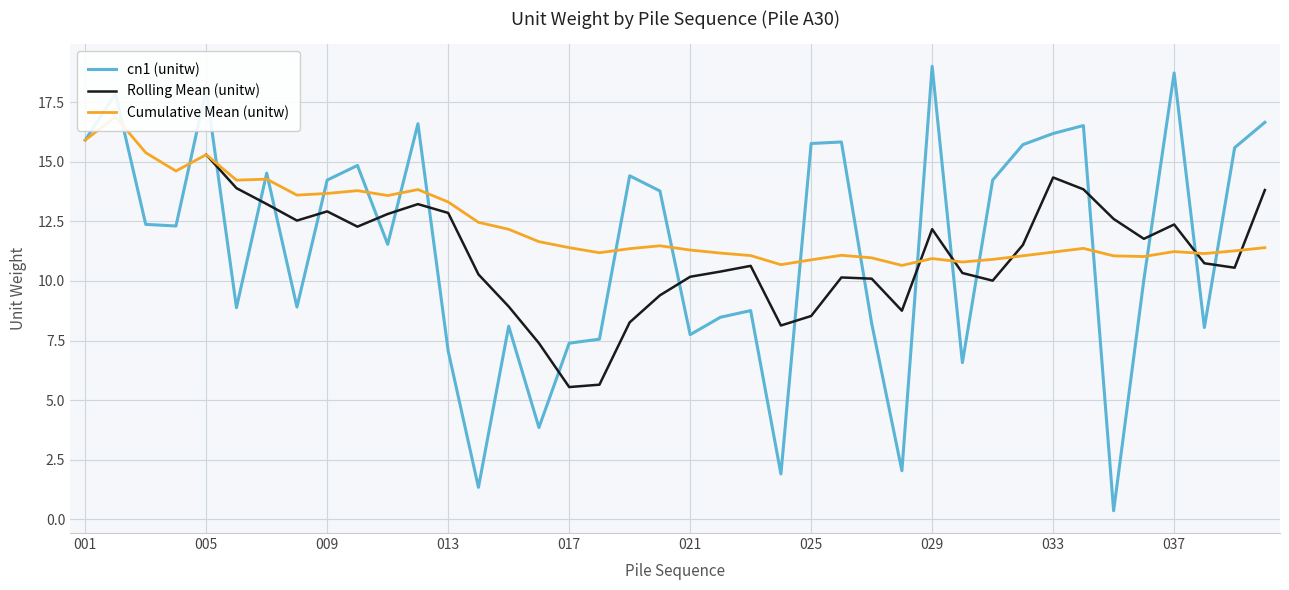

What is the ratio of the value at 040 to the value at 019?

1.2